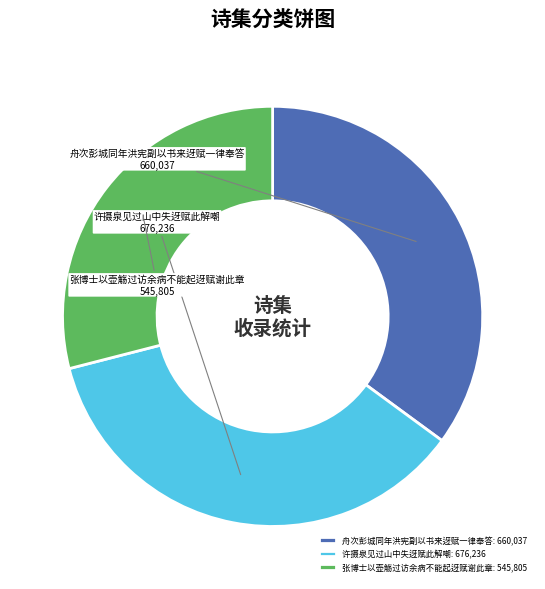

Rank the categories by value from lowest to highest.

张博士以壶觞过访余病不能起迓赋谢此章, 舟次彭城同年洪宪副以书来迓赋一律奉答, 许摄泉见过山中失迓赋此解嘲